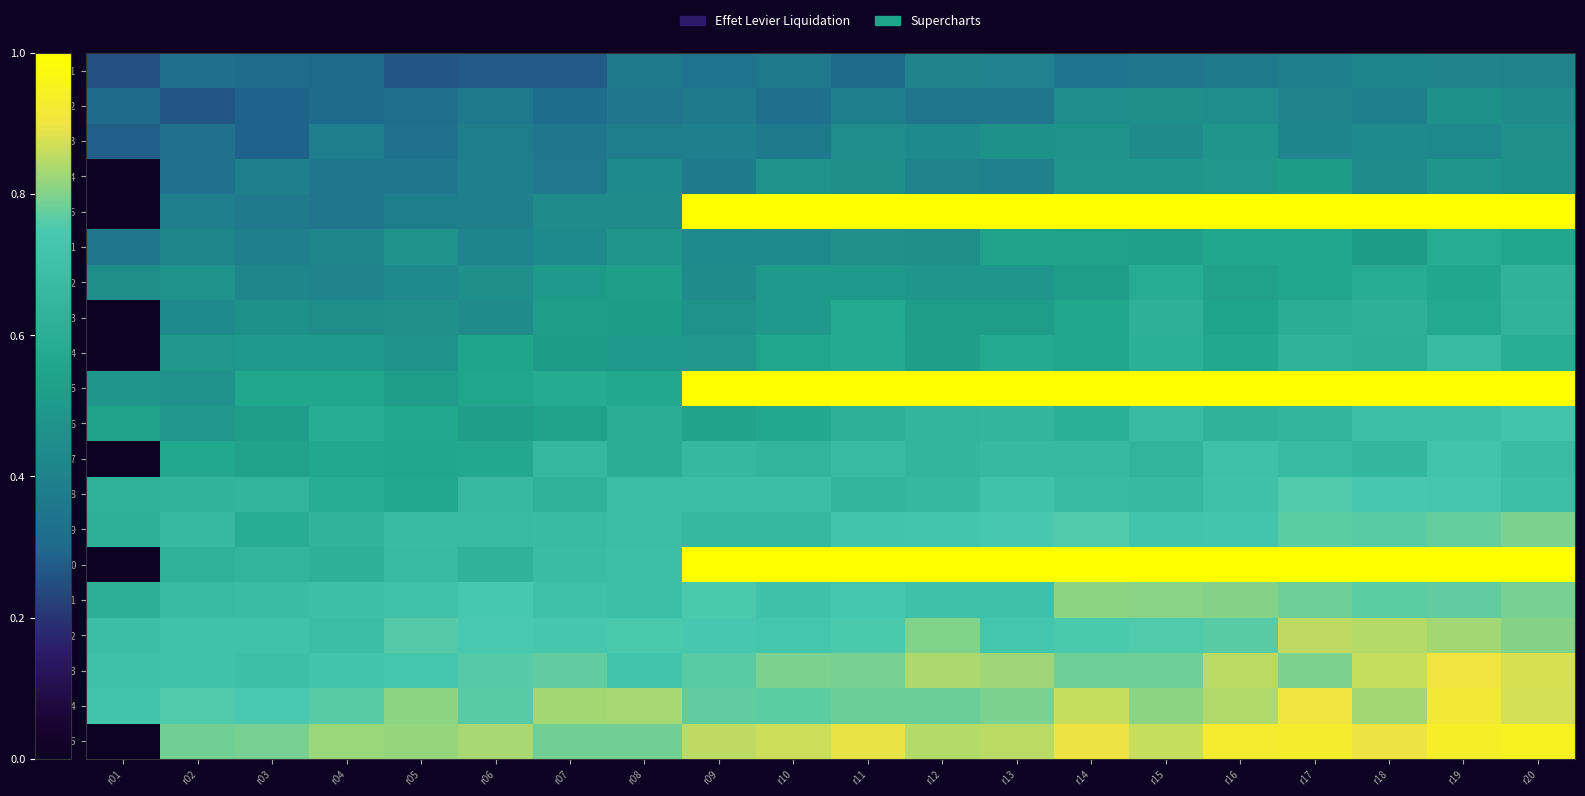

At how many categories does at least one series exceed 0?

20